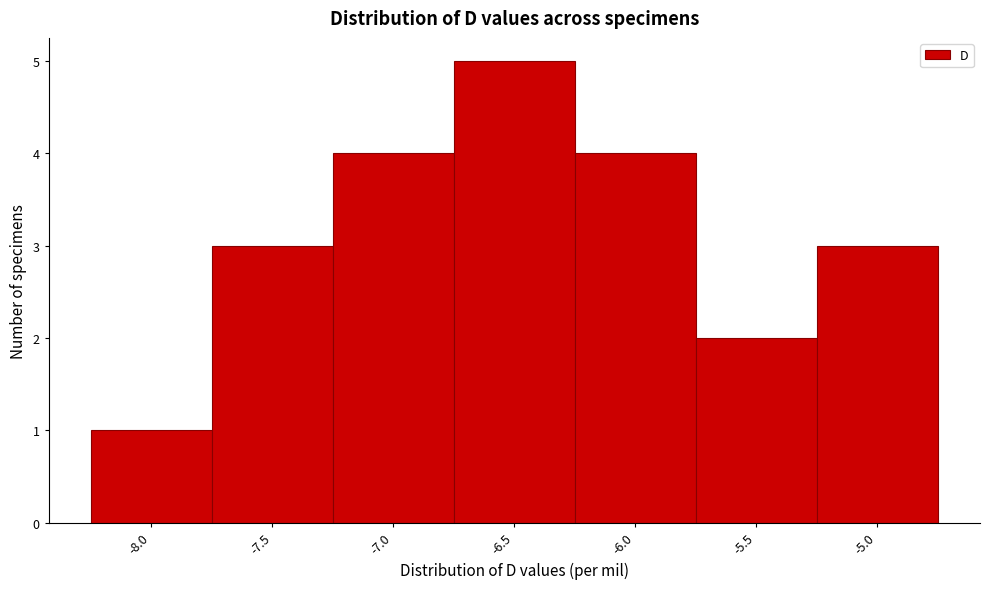

Reading left to right, transcribe all the data shown in this chart.

-8.0=1	-7.5=3	-7.0=4	-6.5=5	-6.0=4	-5.5=2	-5.0=3